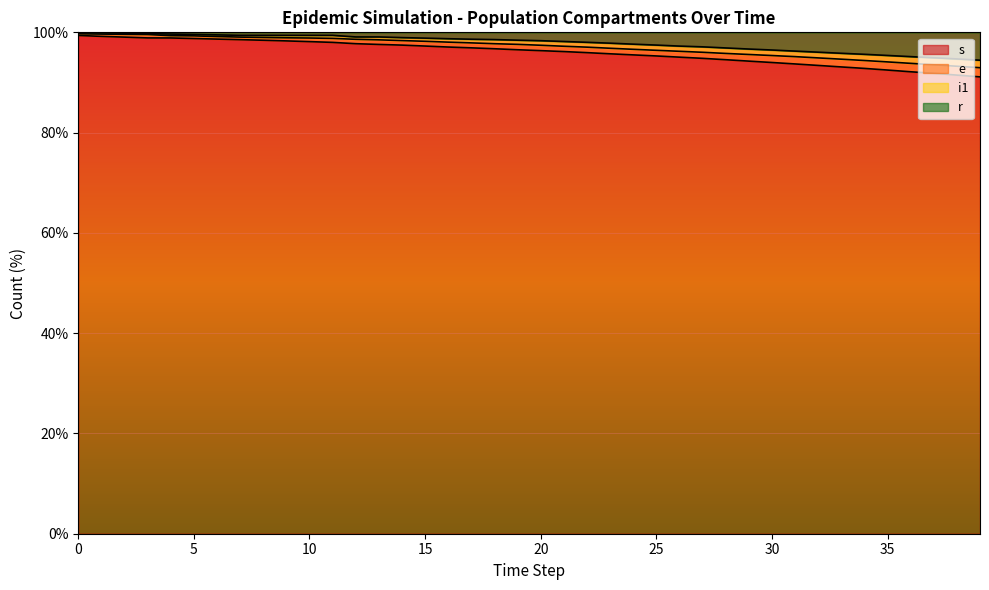

What are all the series names shown in the legend?

s, e, i1, r